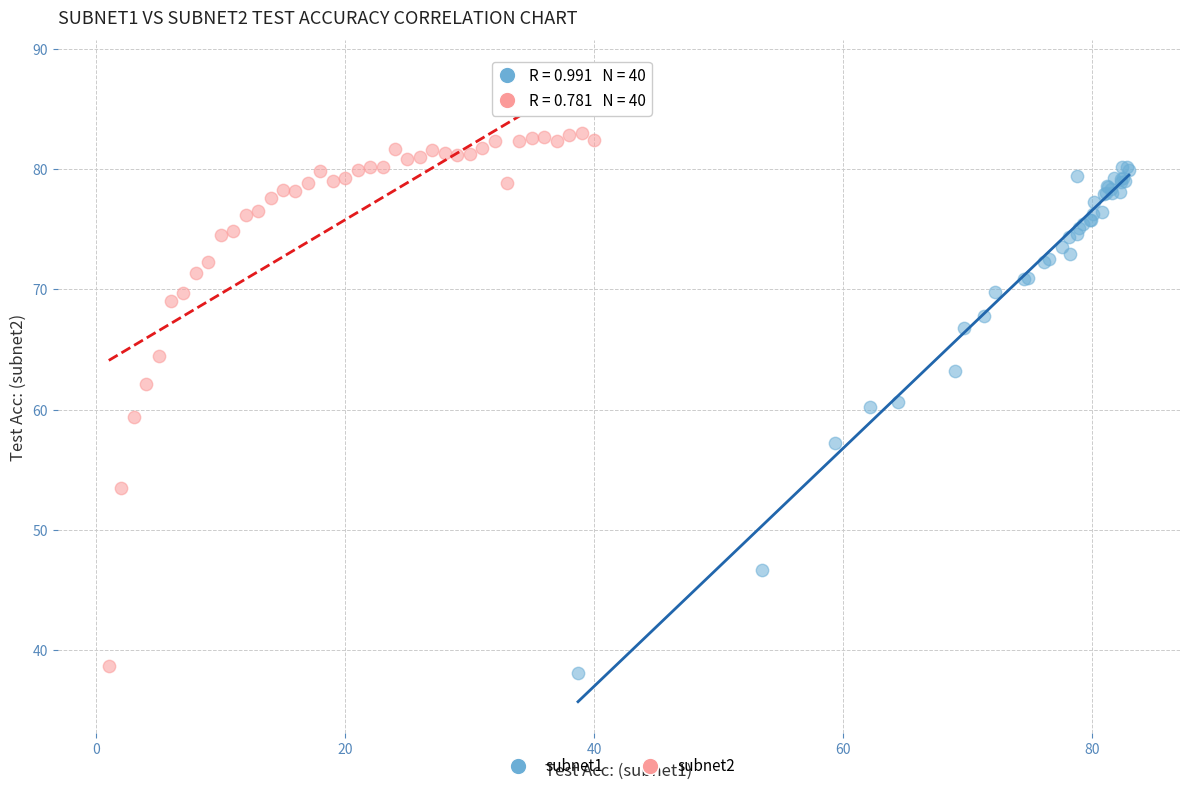

Which series reaches the maximum Y coordinate?

subnet2